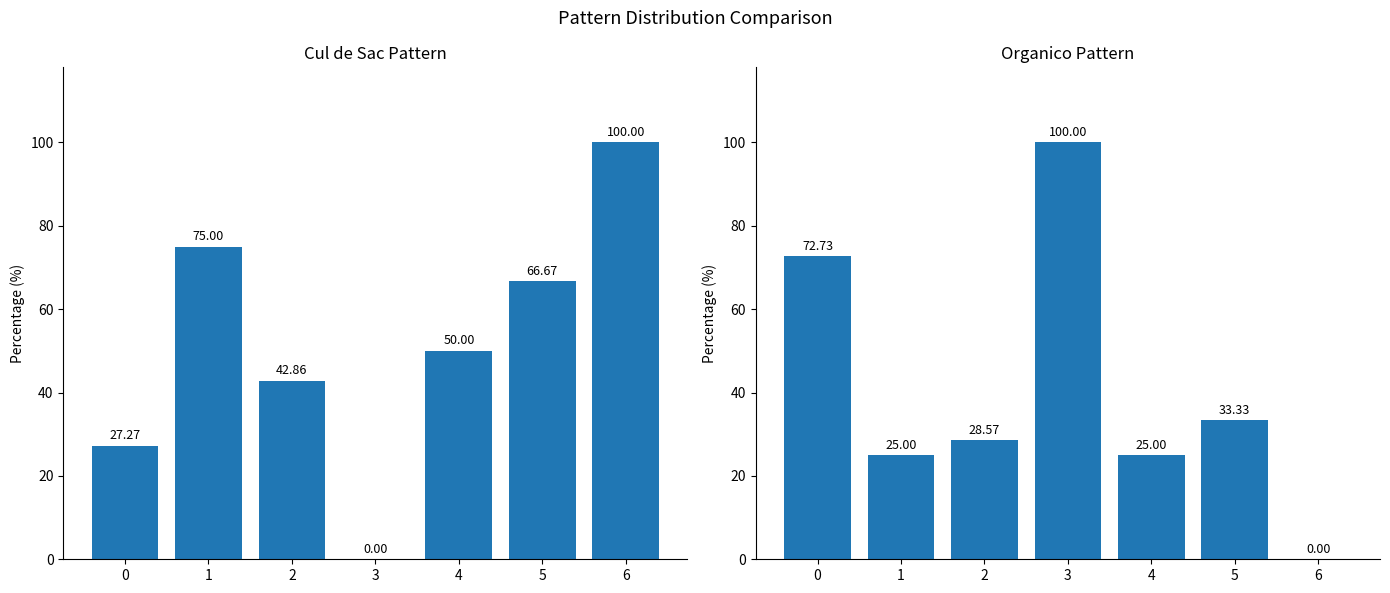

What is the sum of the cul_de_sac values at 4 and 6?

150.0